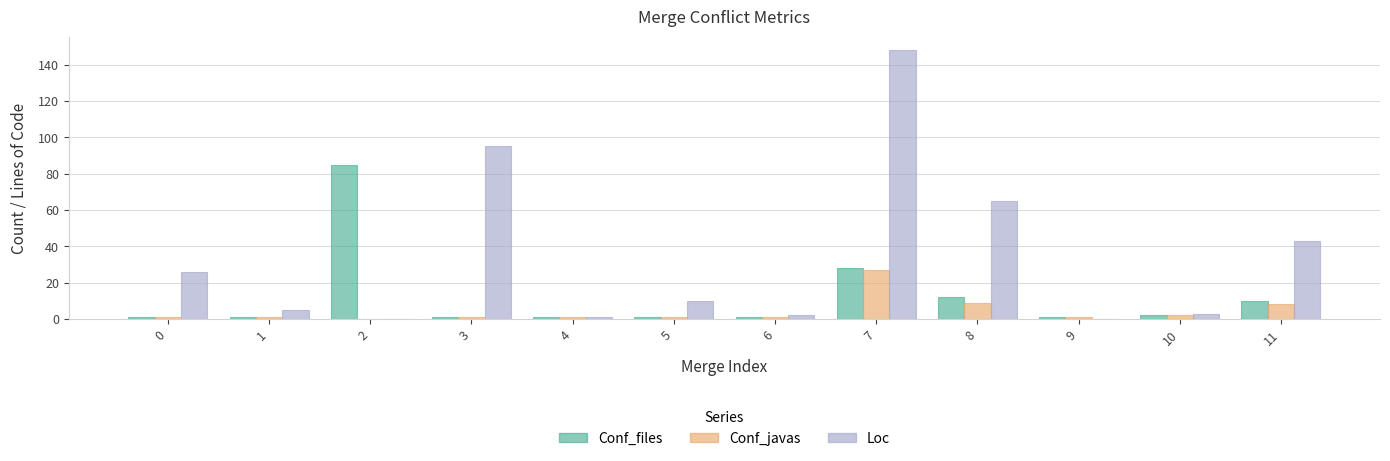

Is the value of Loc at 7 greater than the value of Conf_files at 7?

Yes